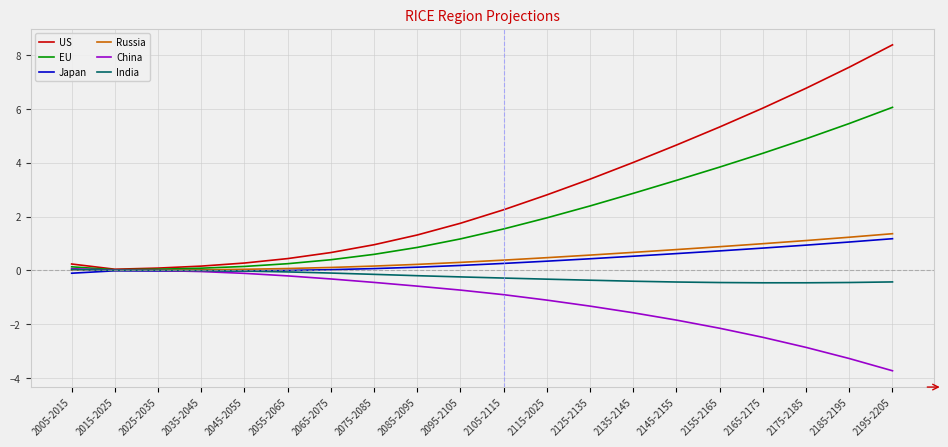

True or false: US has a value of 6.8 at 2175-2185.

True